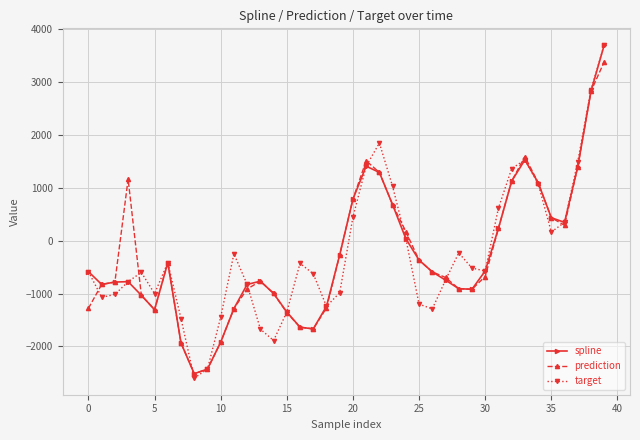

In target, how many points are lower than both neighbors (excluding endpoints)?

8